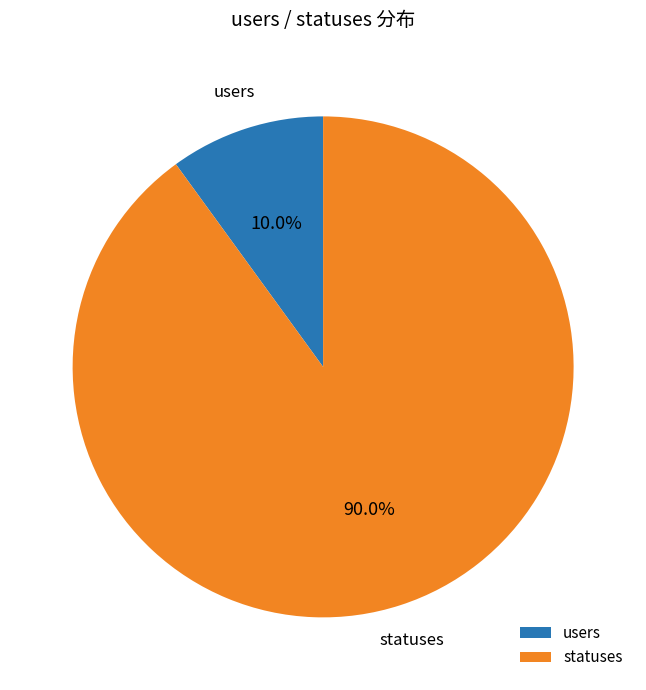

How many slices are in this pie chart?

2